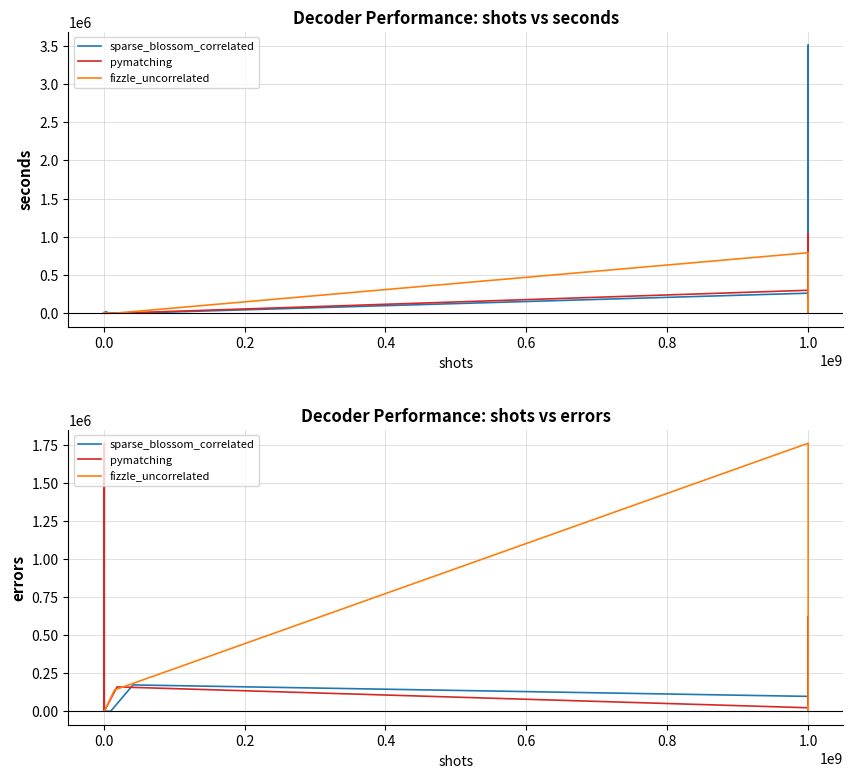

How many values in the fizzle_uncorrelated series are below 1099?

4